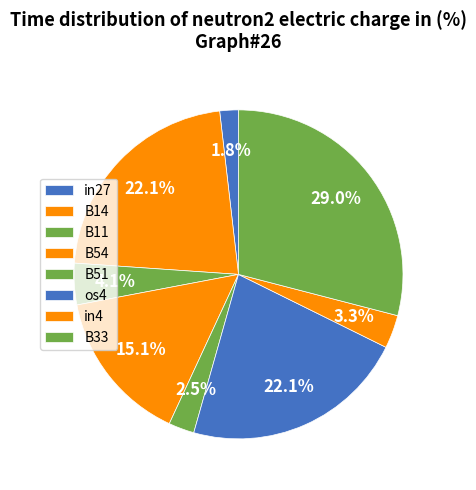

What percentage is the B51 slice, to the nearest percent?

3%